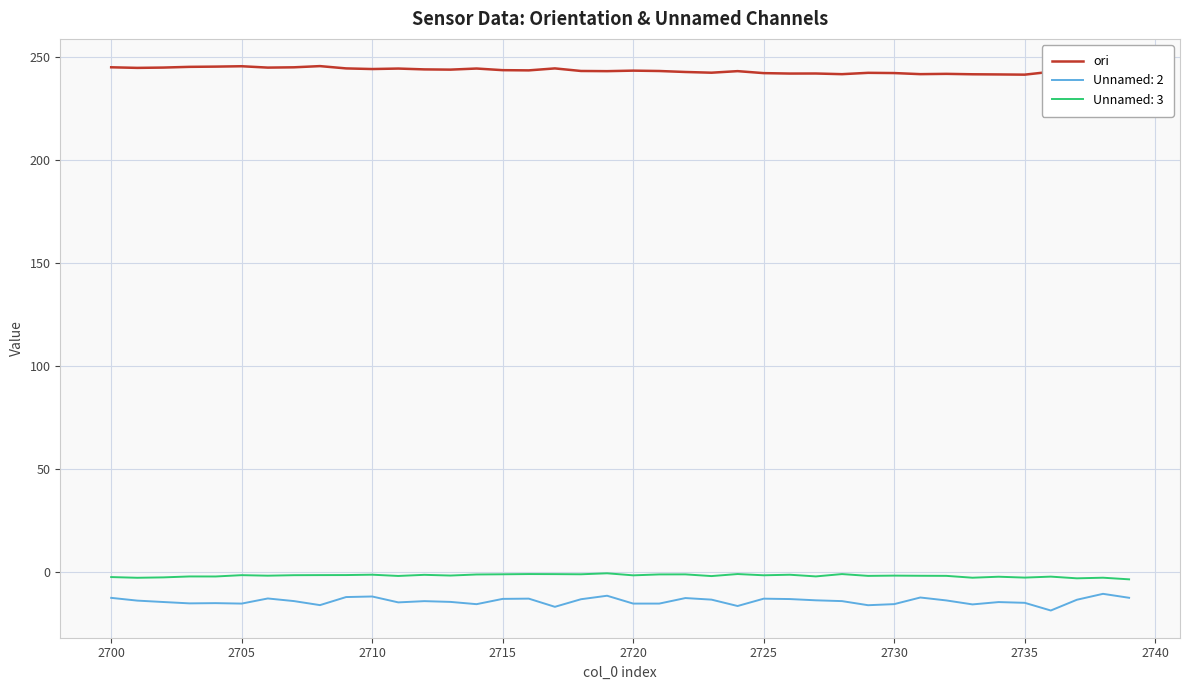

True or false: Unnamed: 3 has a value of -1.5 at 2725.

True